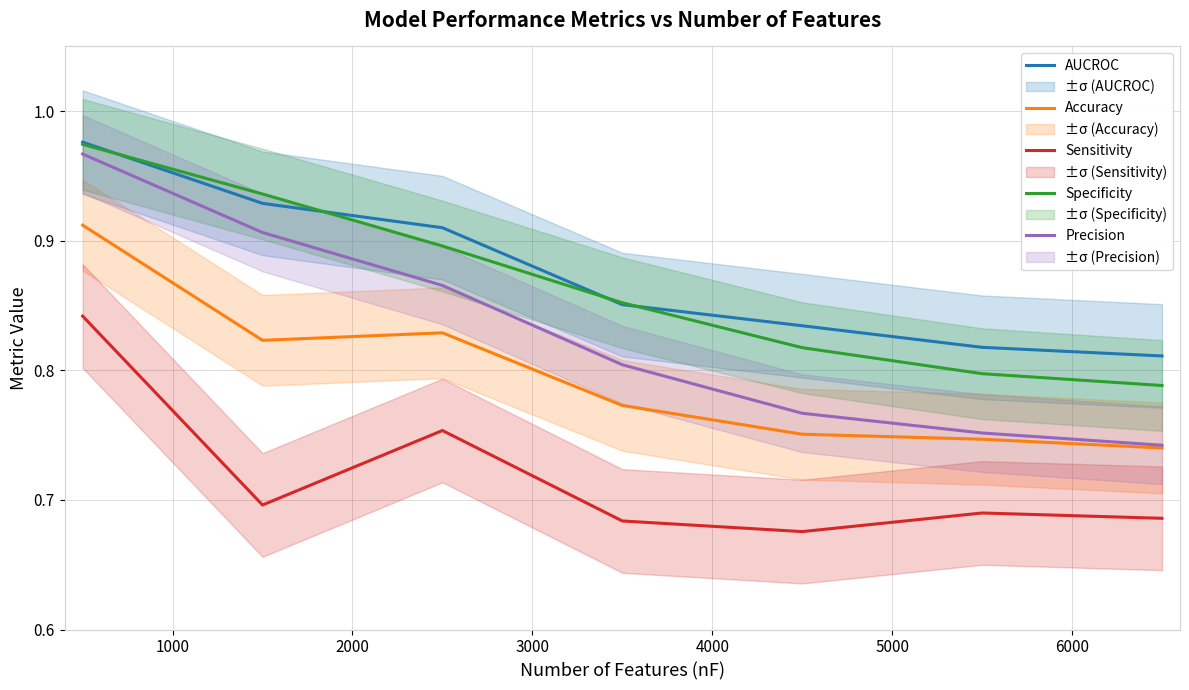

At how many categories does at least one series exceed 0?

7